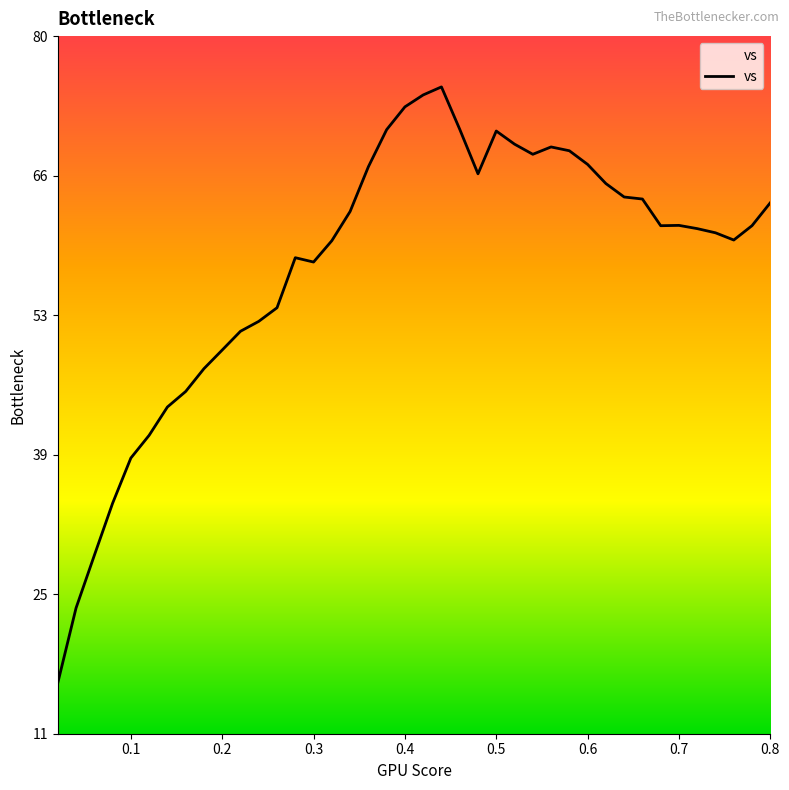

How many interior local valleys (lower than both neighbors) does the data have?

5